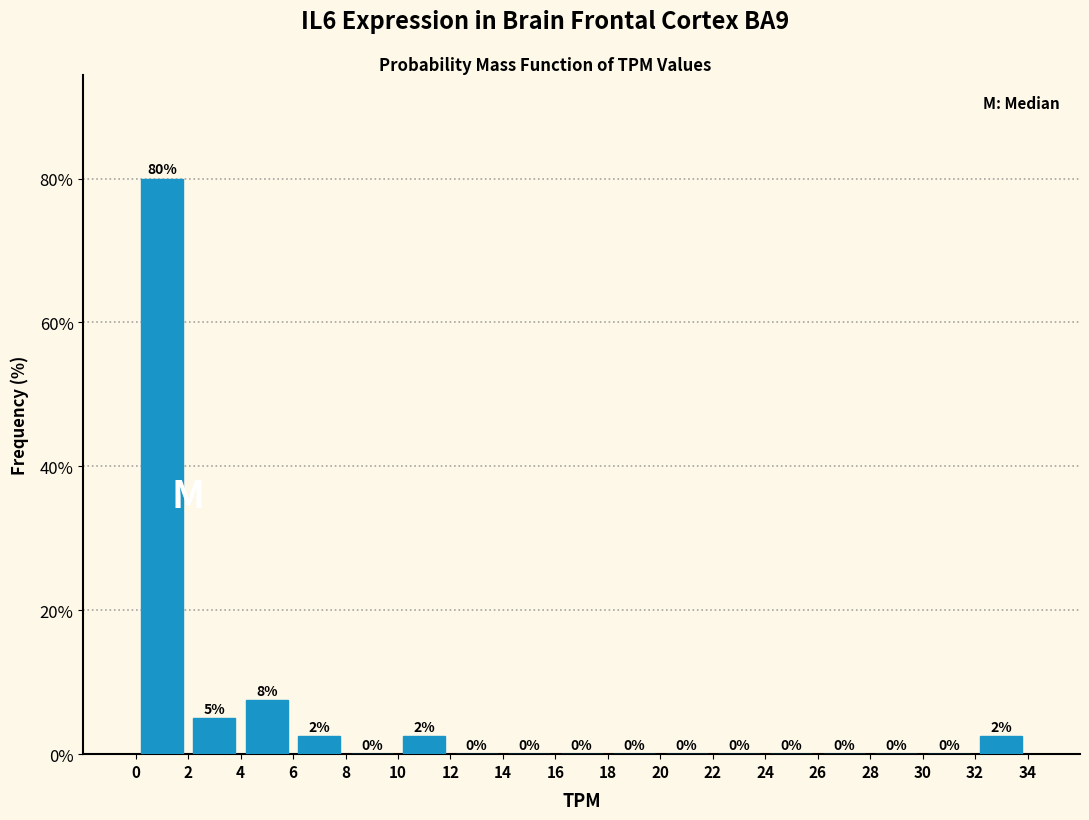

Which range on the x-axis has the tallest bar?

0 to 2